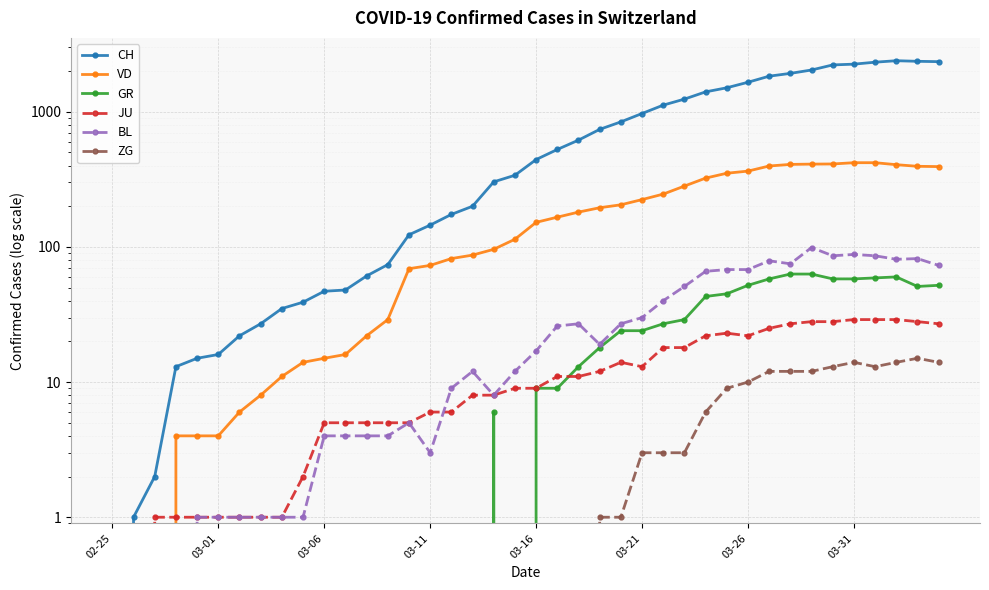

How many intersections are there between JU and VD?

1